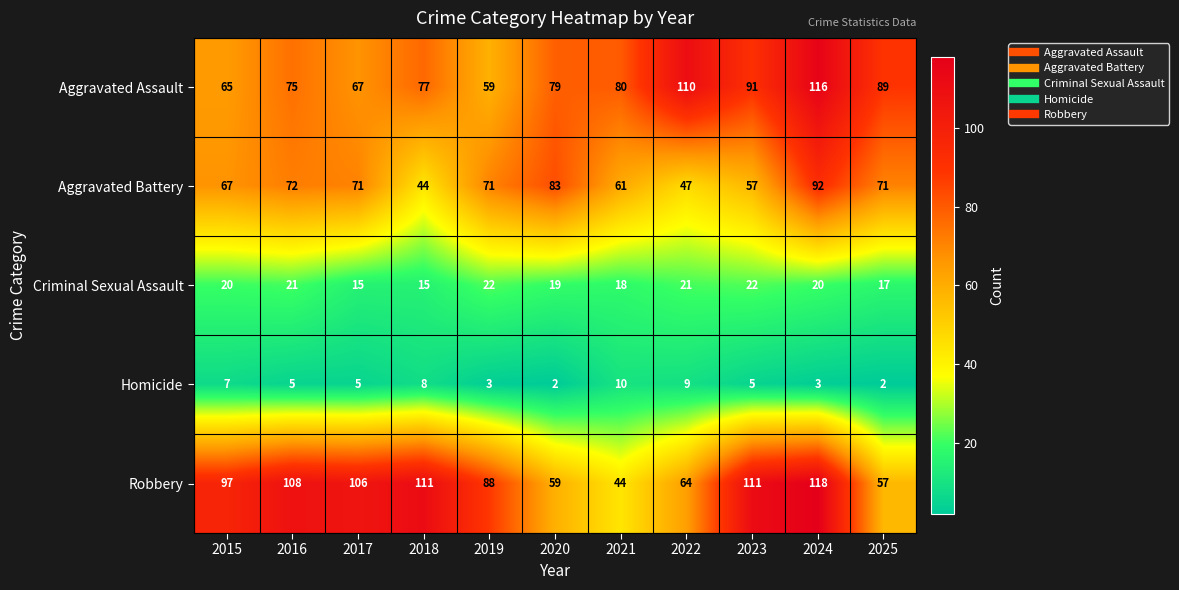

At how many categories does at least one series exceed 22?

11